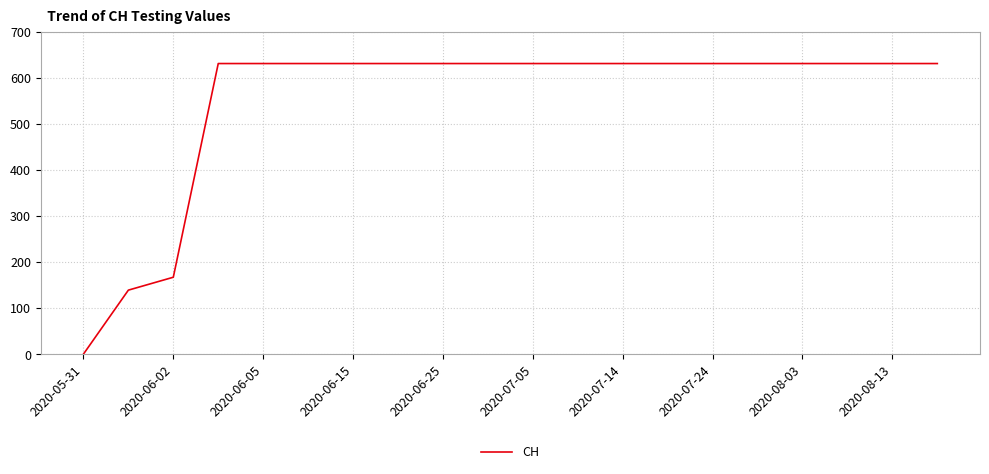

What is the greatest value displayed?

631